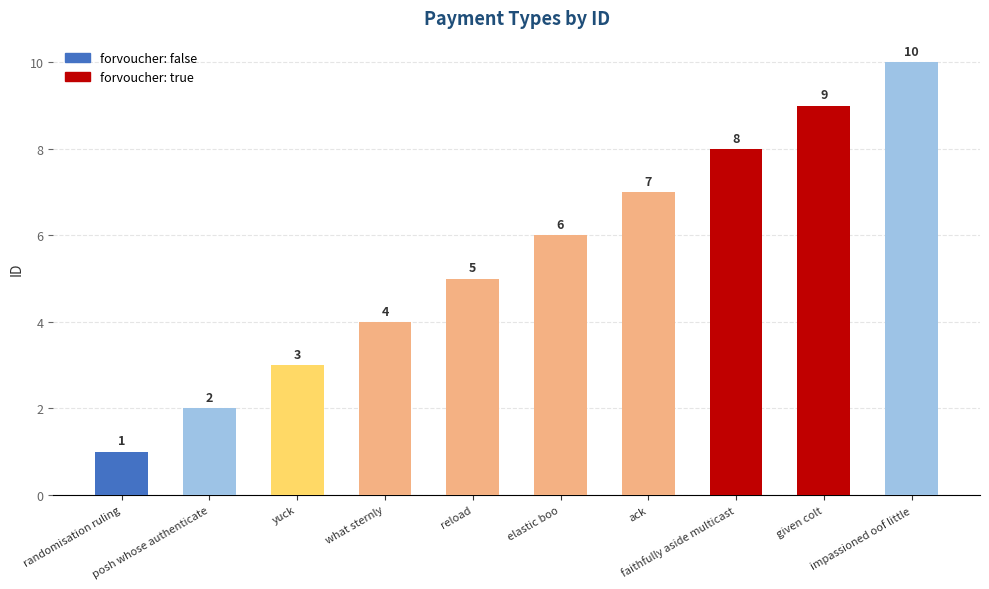

What is the label of the 8th bar from the left?

faithfully aside multicast